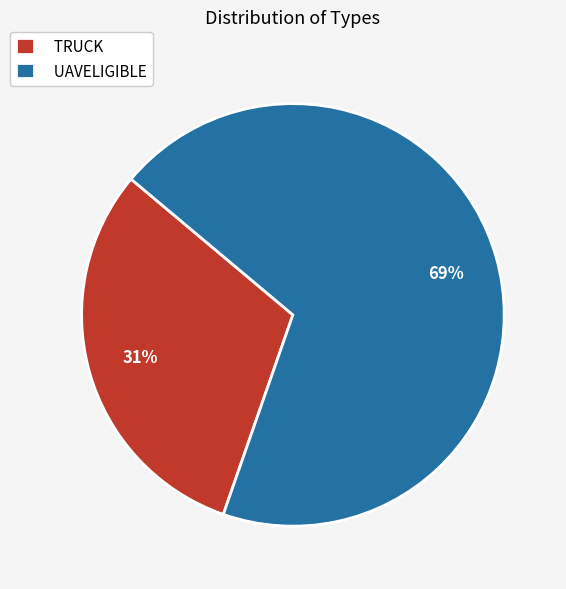

Does UAVELIGIBLE account for over 50% of the chart?

Yes